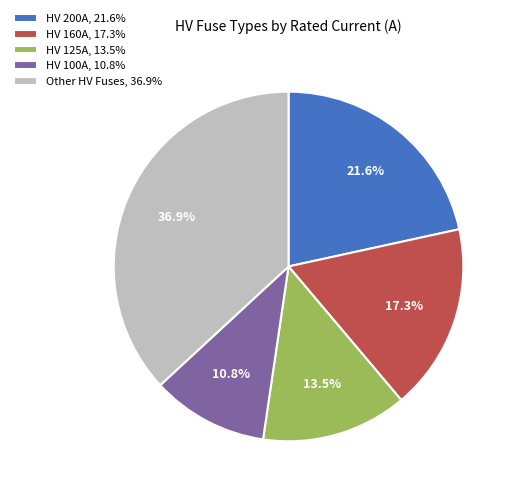

Count the number of slices in the pie.

5